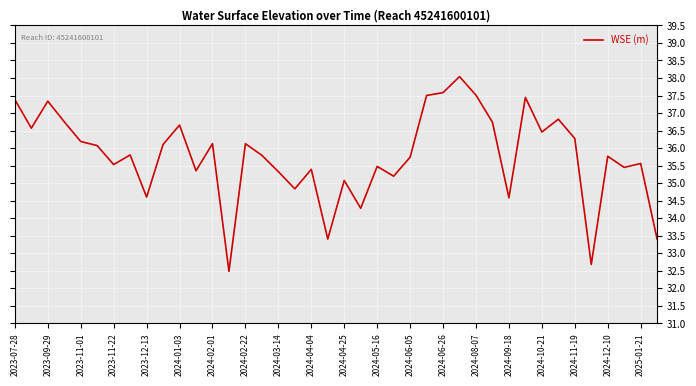

What is the greatest value displayed?

38.0